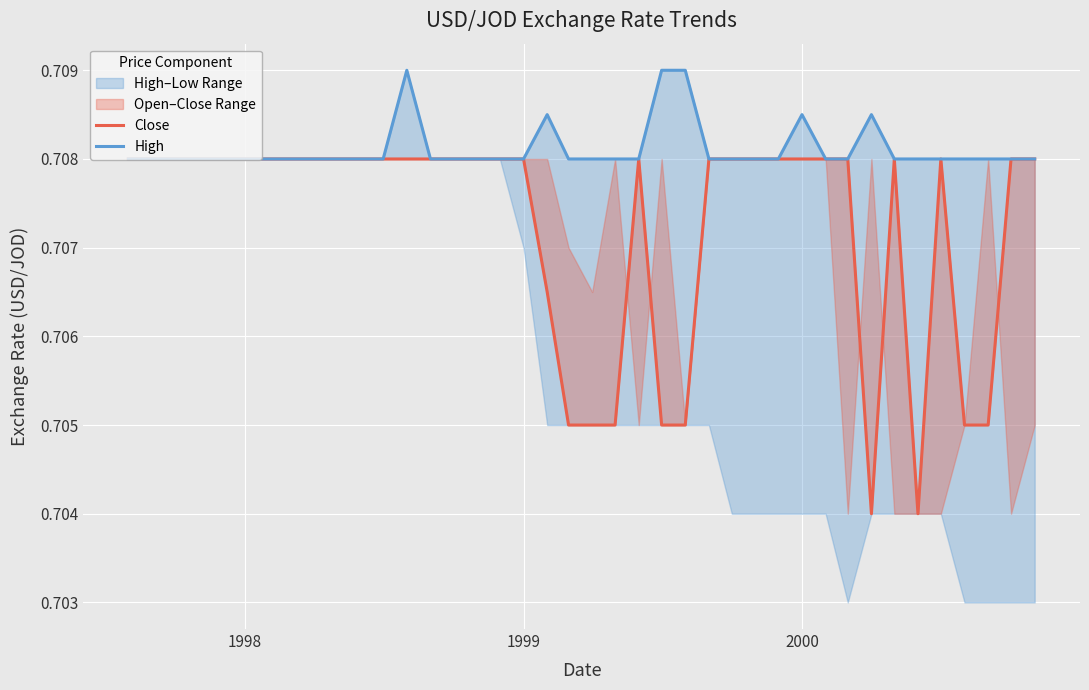

What is the average value of the High series?

0.7